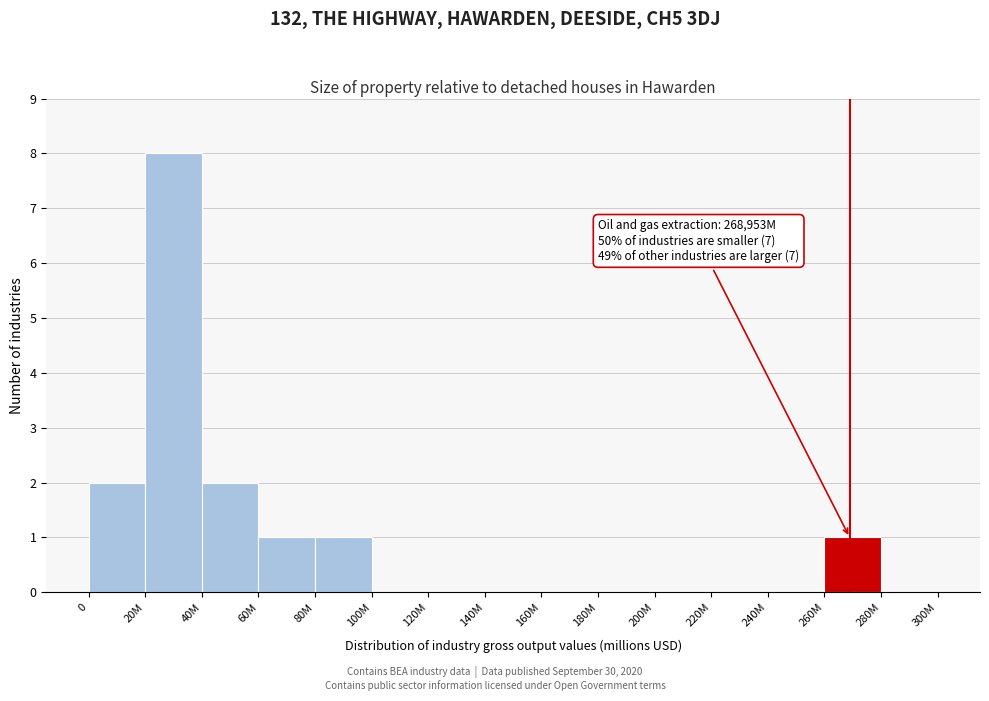

Reading left to right, extract all data points from this chart.

0=2	20M=8	40M=2	60M=1	80M=1	100M=0	120M=0	140M=0	160M=0	180M=0	200M=0	220M=0	240M=0	260M=1	280M=0